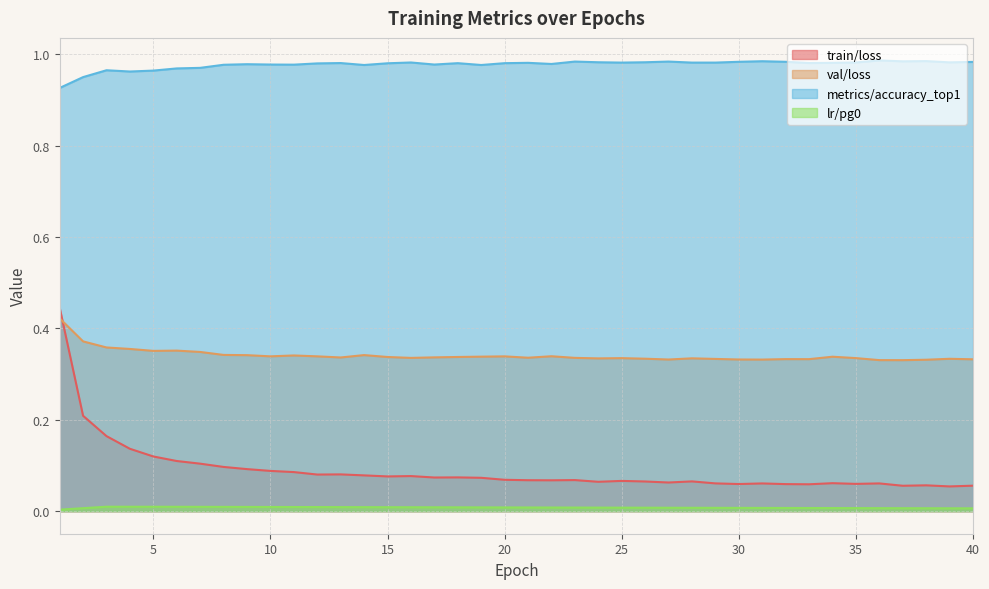

Which series has the largest total across all categories?

metrics/accuracy_top1